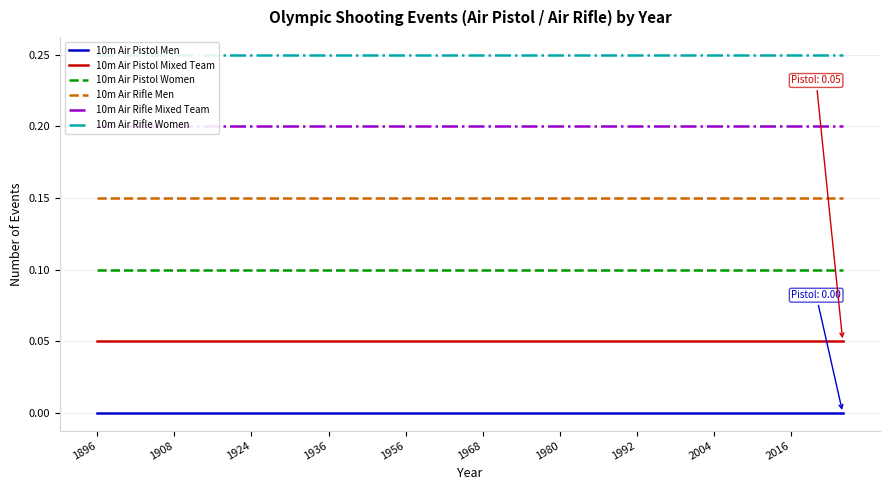

Reading left to right, extract all data points from this chart.

10m Air Pistol Men: 0.0	0.0	0.0	0.0	0.0	0.0	0.0	0.0	0.0	0.0	0.0	0.0	0.0	0.0	0.0	0.0	0.0	0.0	0.0	0.0	0.0	0.0	0.0	0.0	0.0	0.0	0.0	0.0	0.0	0.0
10m Air Pistol Mixed Team: 0.1	0.1	0.1	0.1	0.1	0.1	0.1	0.1	0.1	0.1	0.1	0.1	0.1	0.1	0.1	0.1	0.1	0.1	0.1	0.1	0.1	0.1	0.1	0.1	0.1	0.1	0.1	0.1	0.1	0.1
10m Air Pistol Women: 0.1	0.1	0.1	0.1	0.1	0.1	0.1	0.1	0.1	0.1	0.1	0.1	0.1	0.1	0.1	0.1	0.1	0.1	0.1	0.1	0.1	0.1	0.1	0.1	0.1	0.1	0.1	0.1	0.1	0.1
10m Air Rifle Men: 0.2	0.2	0.2	0.2	0.2	0.2	0.2	0.2	0.2	0.2	0.2	0.2	0.2	0.2	0.2	0.2	0.2	0.2	0.2	0.2	0.2	0.2	0.2	0.2	0.2	0.2	0.2	0.2	0.2	0.2
10m Air Rifle Mixed Team: 0.2	0.2	0.2	0.2	0.2	0.2	0.2	0.2	0.2	0.2	0.2	0.2	0.2	0.2	0.2	0.2	0.2	0.2	0.2	0.2	0.2	0.2	0.2	0.2	0.2	0.2	0.2	0.2	0.2	0.2
10m Air Rifle Women: 0.2	0.2	0.2	0.2	0.2	0.2	0.2	0.2	0.2	0.2	0.2	0.2	0.2	0.2	0.2	0.2	0.2	0.2	0.2	0.2	0.2	0.2	0.2	0.2	0.2	0.2	0.2	0.2	0.2	0.2